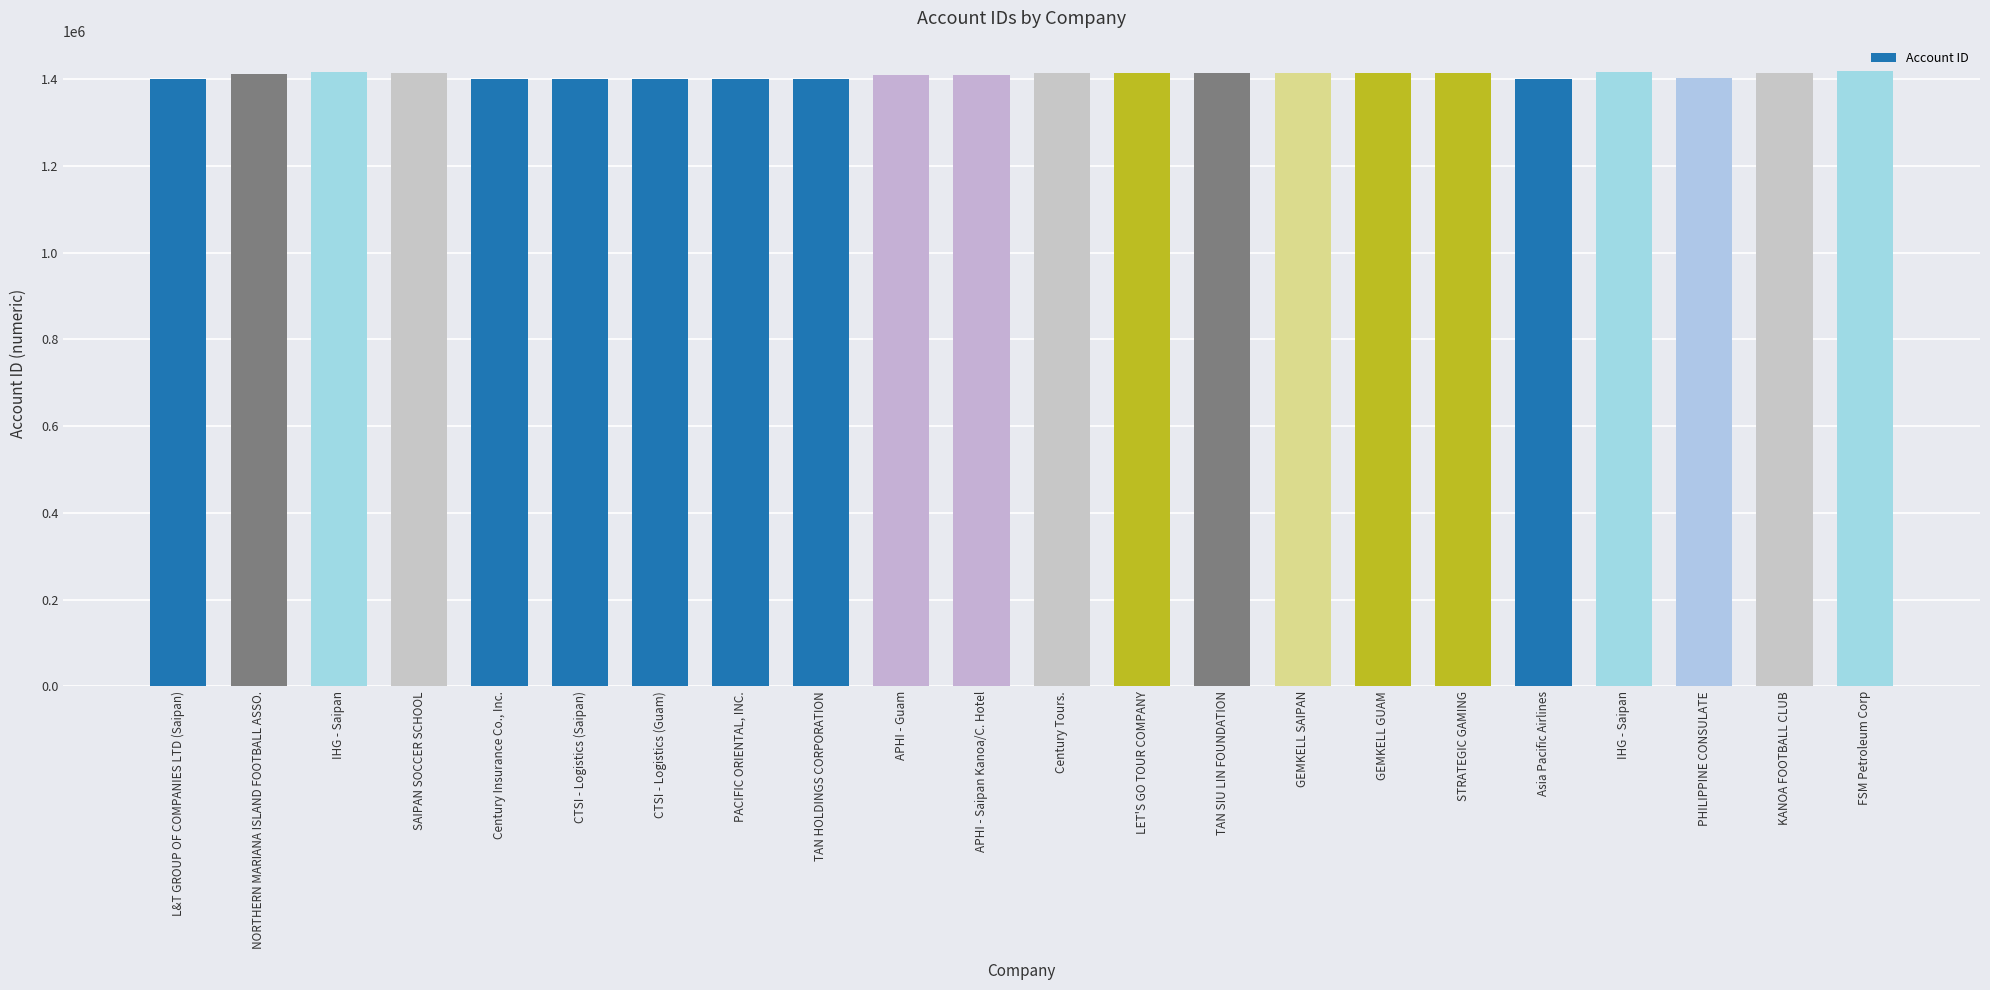

What is the ratio of the value at PHILIPPINE CONSULATE to the value at Century Tours.?

1.0